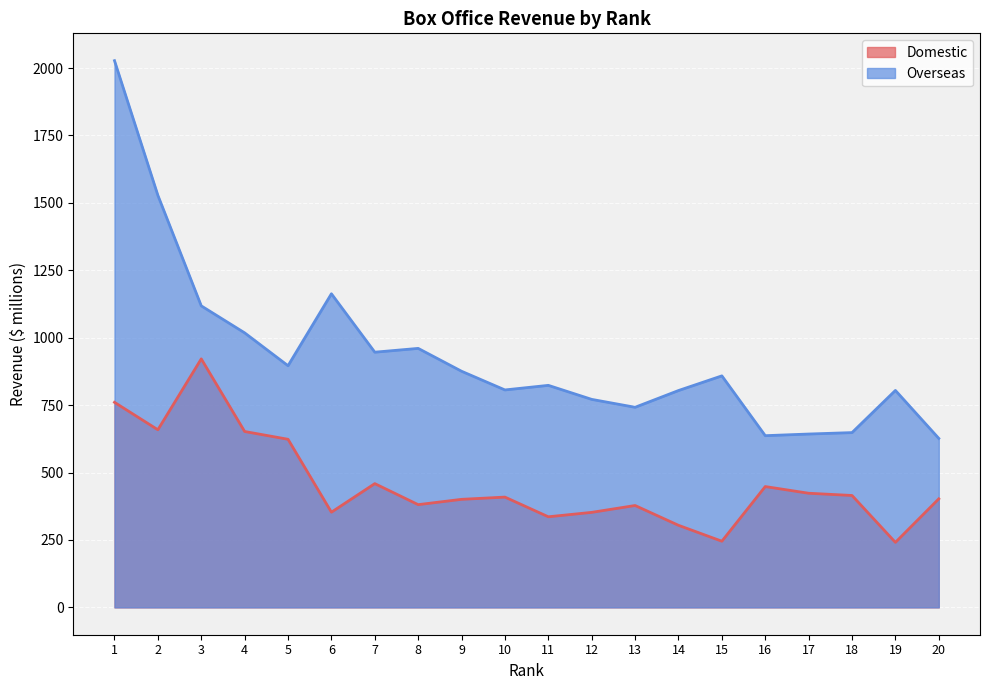

Which category has the lowest value in the Overseas series?

20